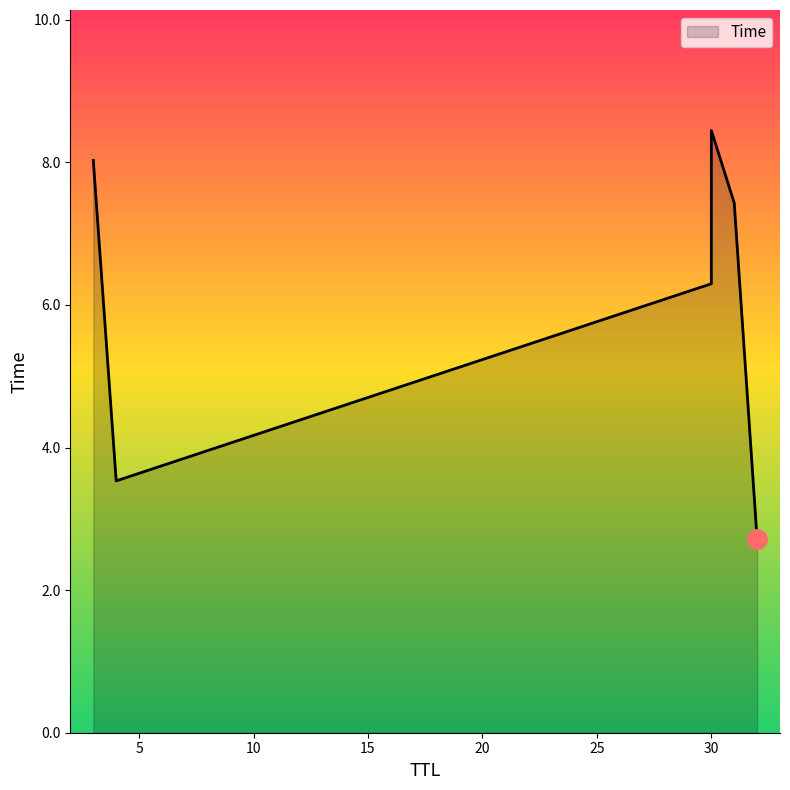

Which category has the lowest value across all series?

32